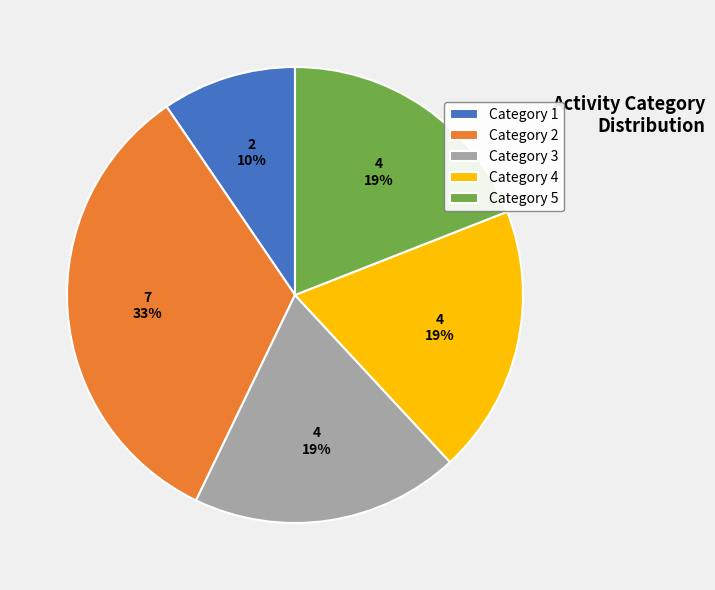

What is the smallest slice in the pie chart?

Category 1